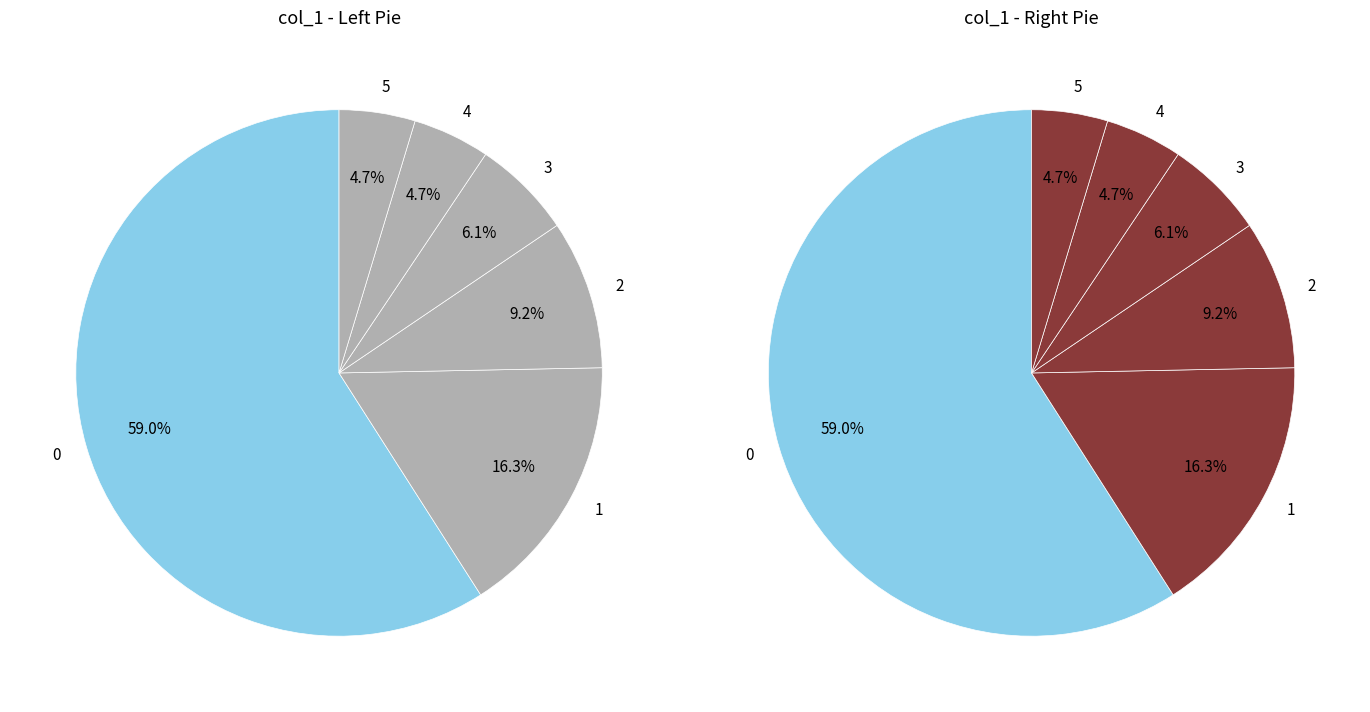

What percentage is the 2 slice, to the nearest percent?

9%